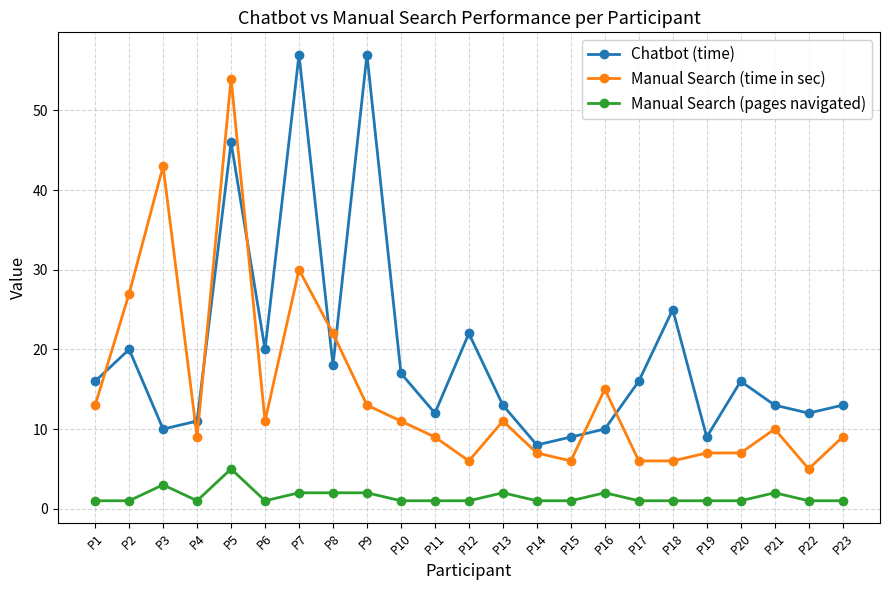

Count the number of categories in the chart.

23